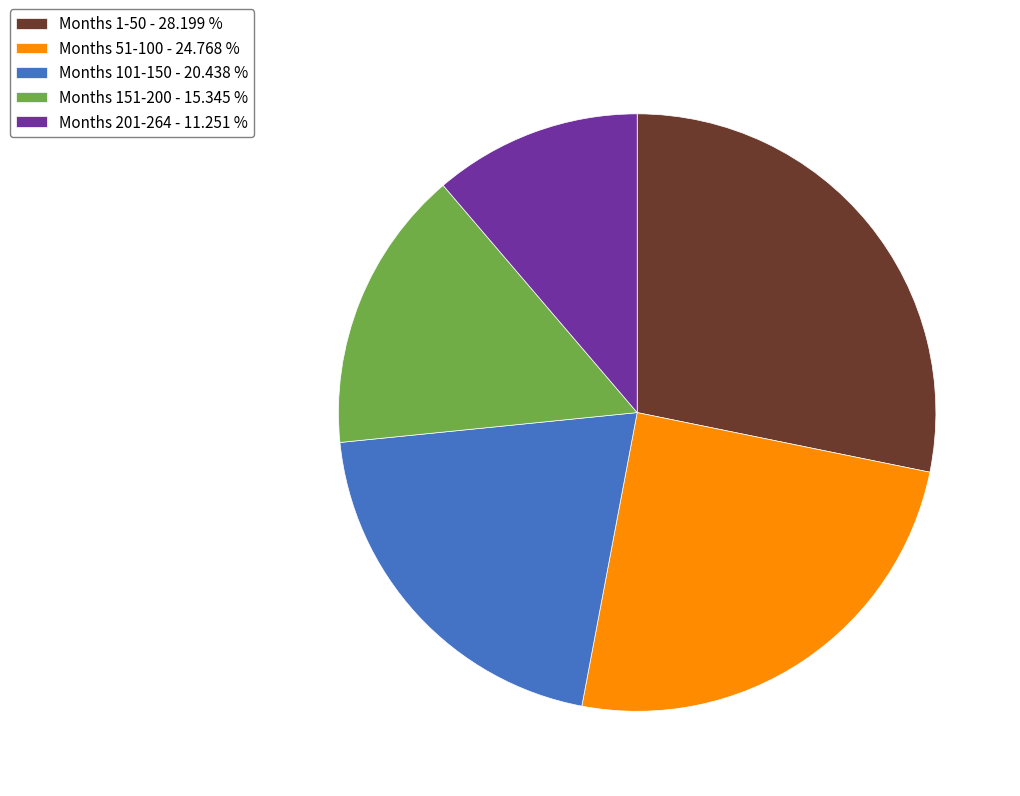

Rank the categories by value from highest to lowest.

Months 1-50 - 28.199 %, Months 51-100 - 24.768 %, Months 101-150 - 20.438 %, Months 151-200 - 15.345 %, Months 201-264 - 11.251 %